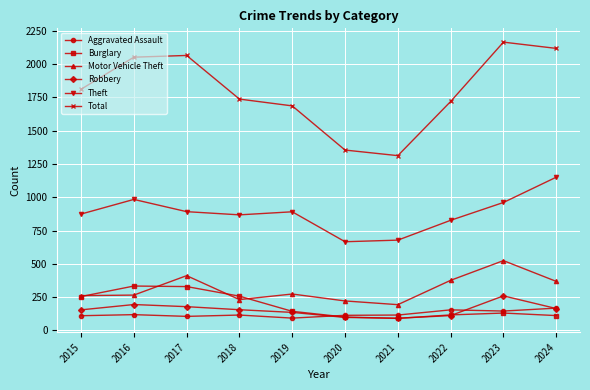

What is the difference between the highest and lowest values at 2016?

1935